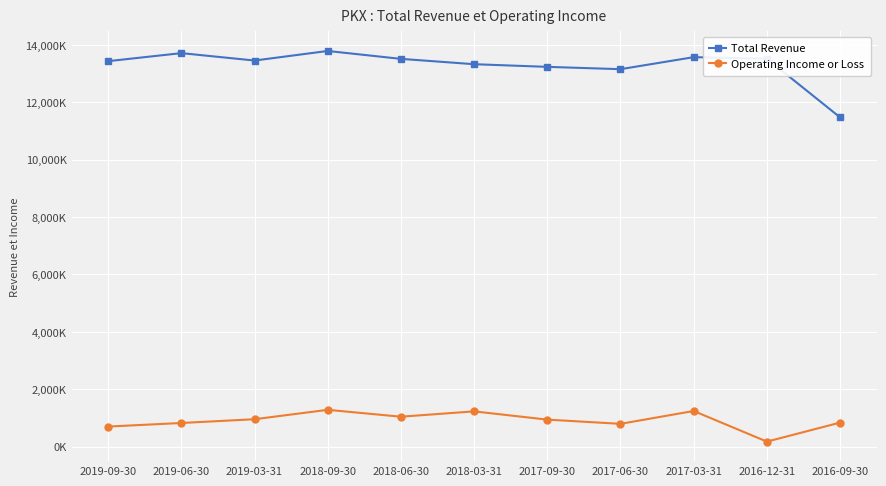

Which series changed the most between 2019-03-31 and 2017-09-30?

Total Revenue